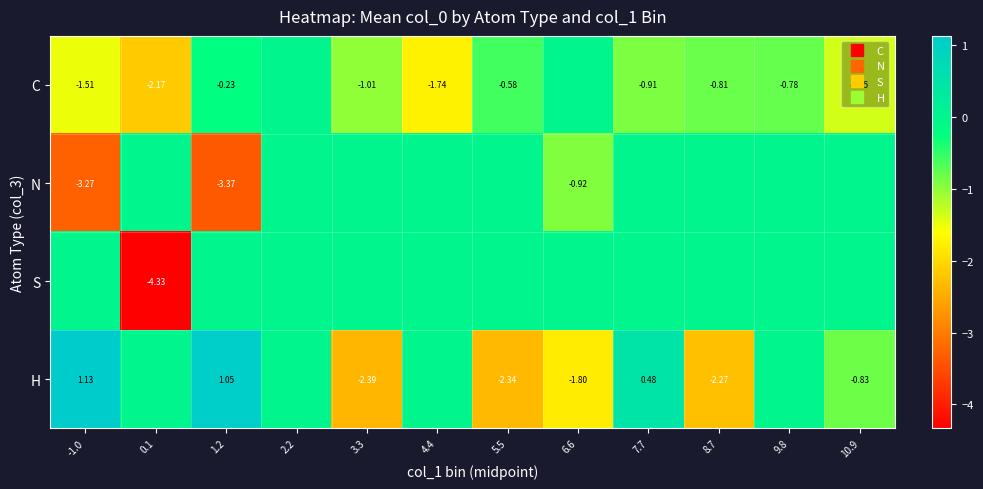

Between 5.5 and 4.4, which is larger?

5.5